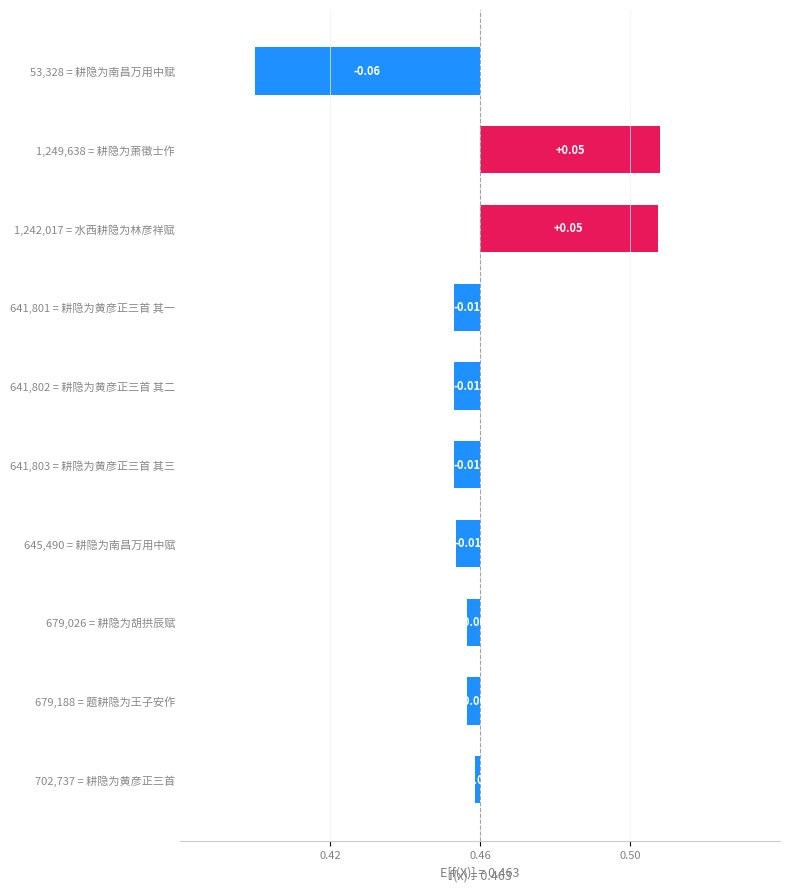

How many values exceed 0?

2